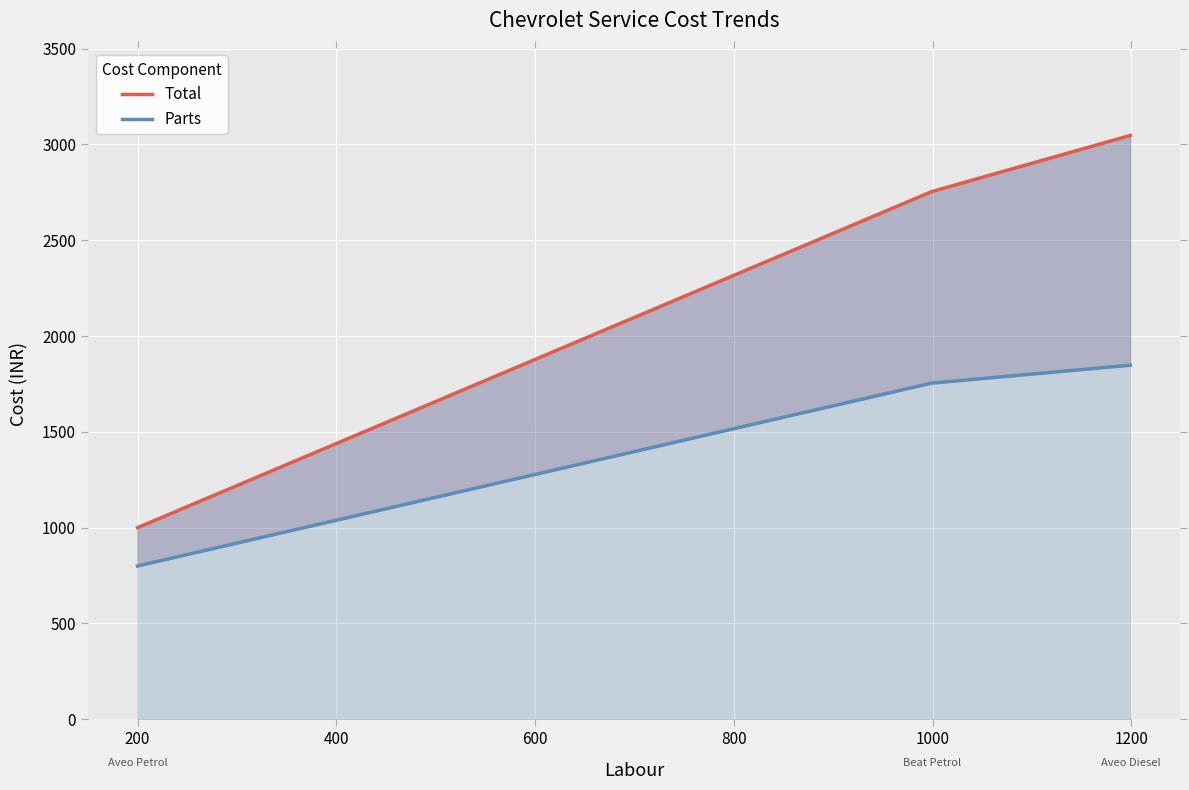

Count the number of categories in the chart.

3